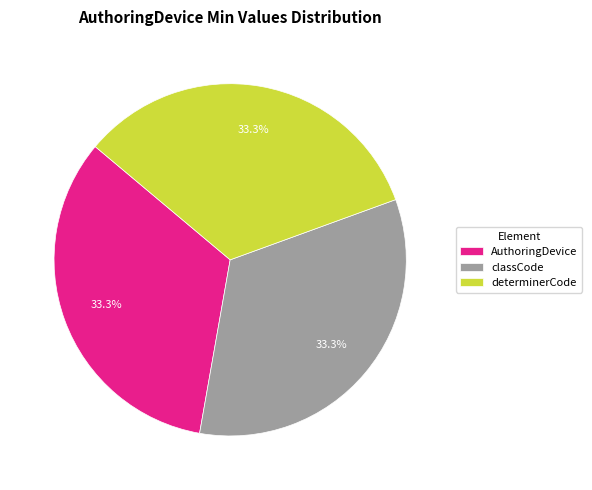

What portion of the pie excludes AuthoringDevice?

66.7%